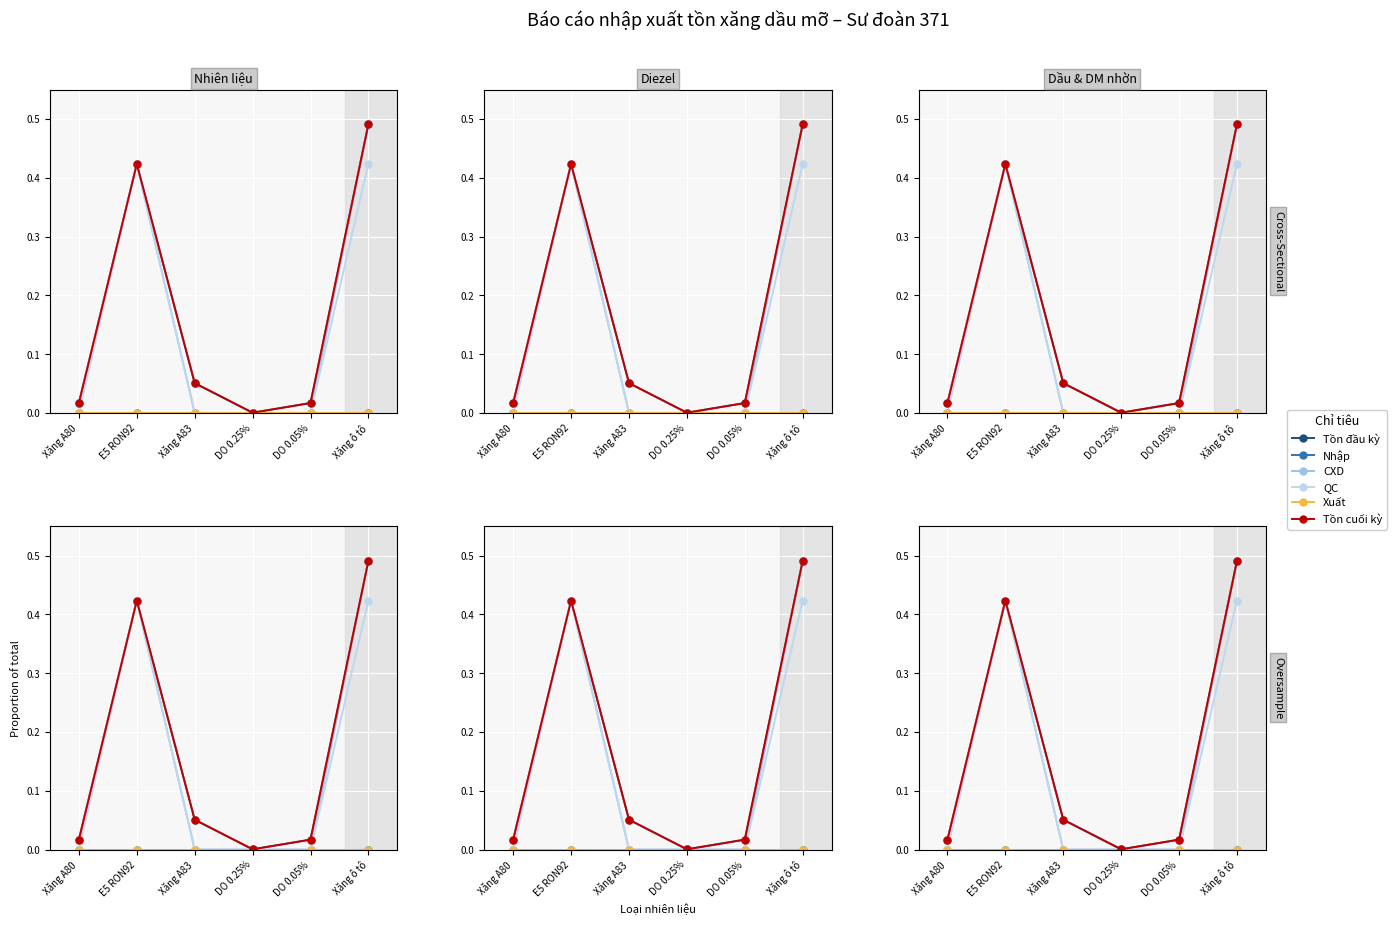

At DO 0.05%, list the series in order from smallest to largest.

Tồn đầu kỳ, CXD, QC, Xuất, Nhập, Tồn cuối kỳ